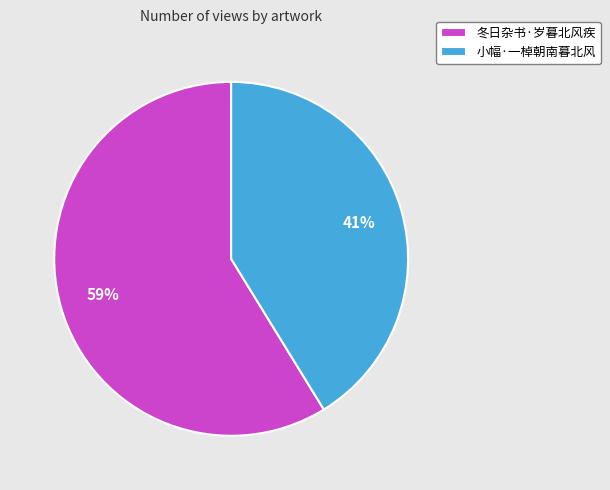

Which category accounts for the majority?

冬日杂书·岁暮北风疾